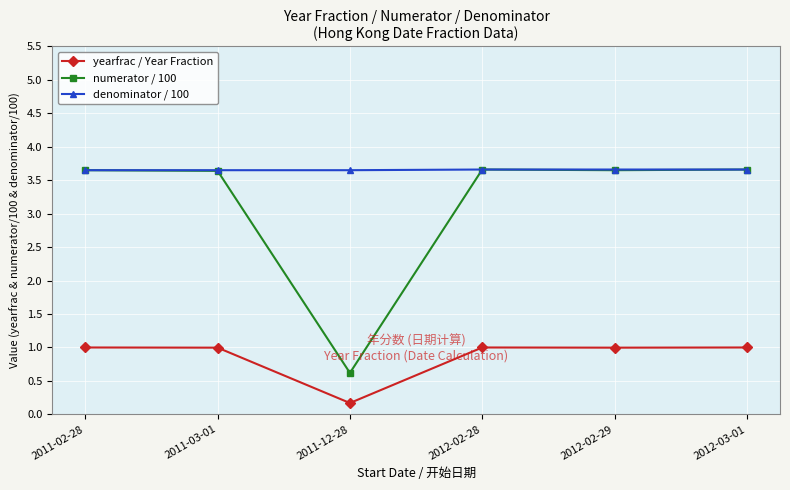

Does the chart display data point markers on the line(s)?

Yes